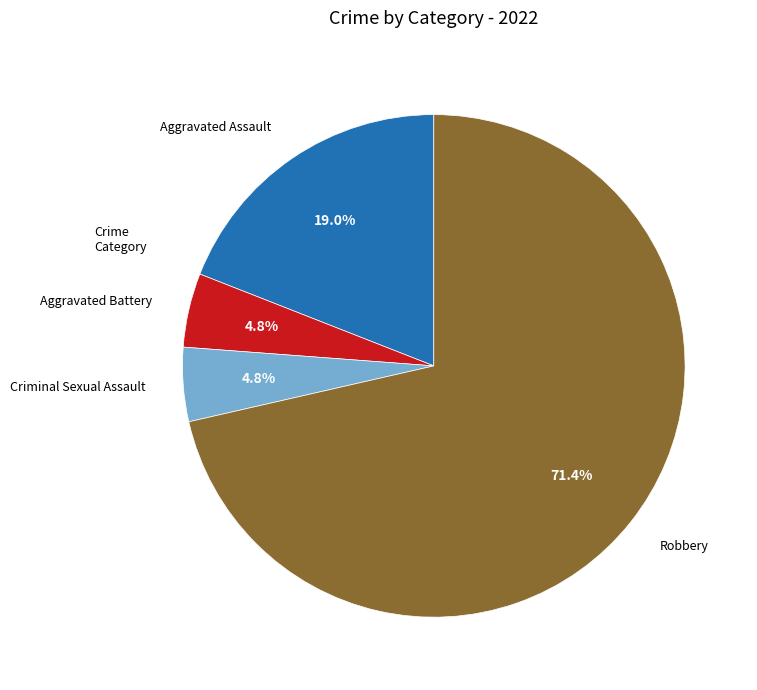

What is the largest slice in the pie chart?

Robbery